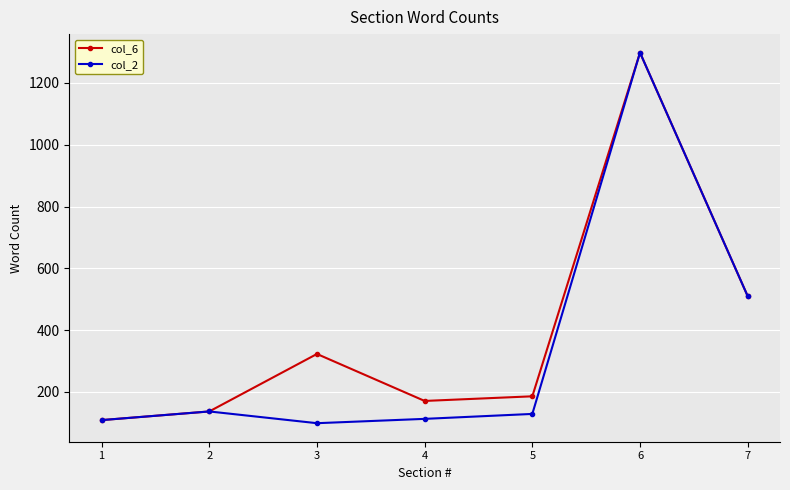

What is the total value across all series at 5?

315